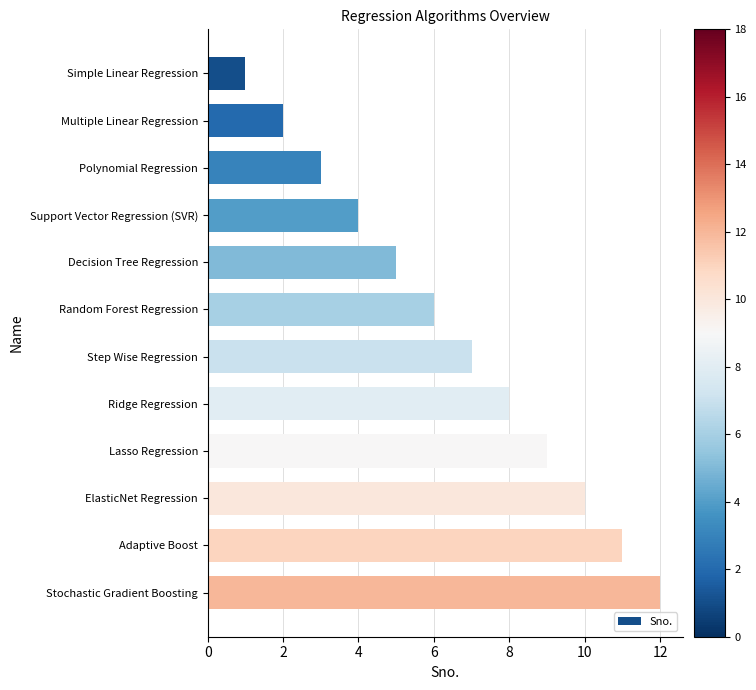

Is it true that the value at Lasso Regression is 9?

True